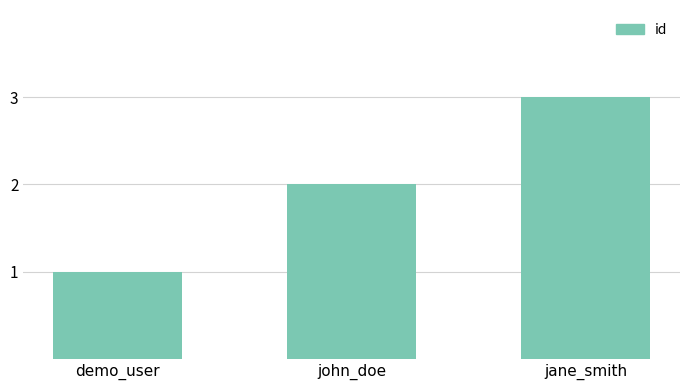

What is the sum of all values?

6